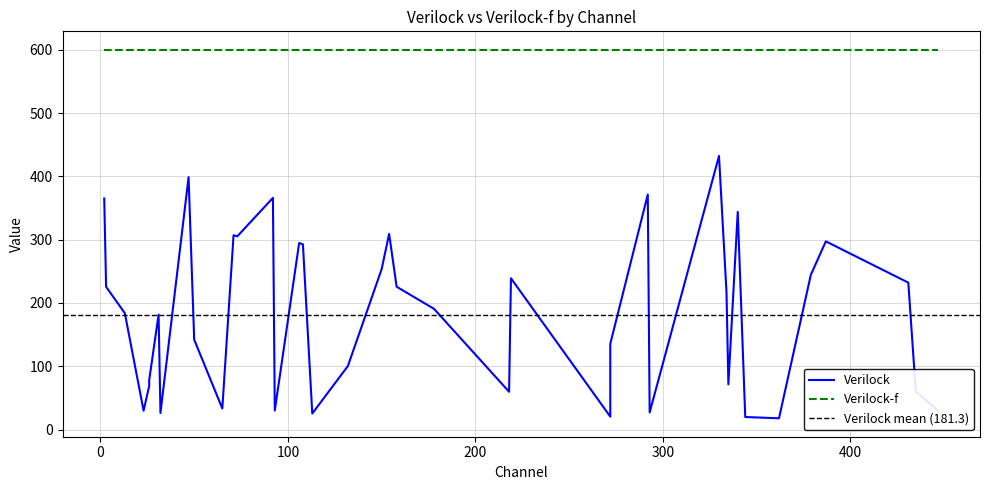

What is the difference between the values at 431 and 106?

62.6